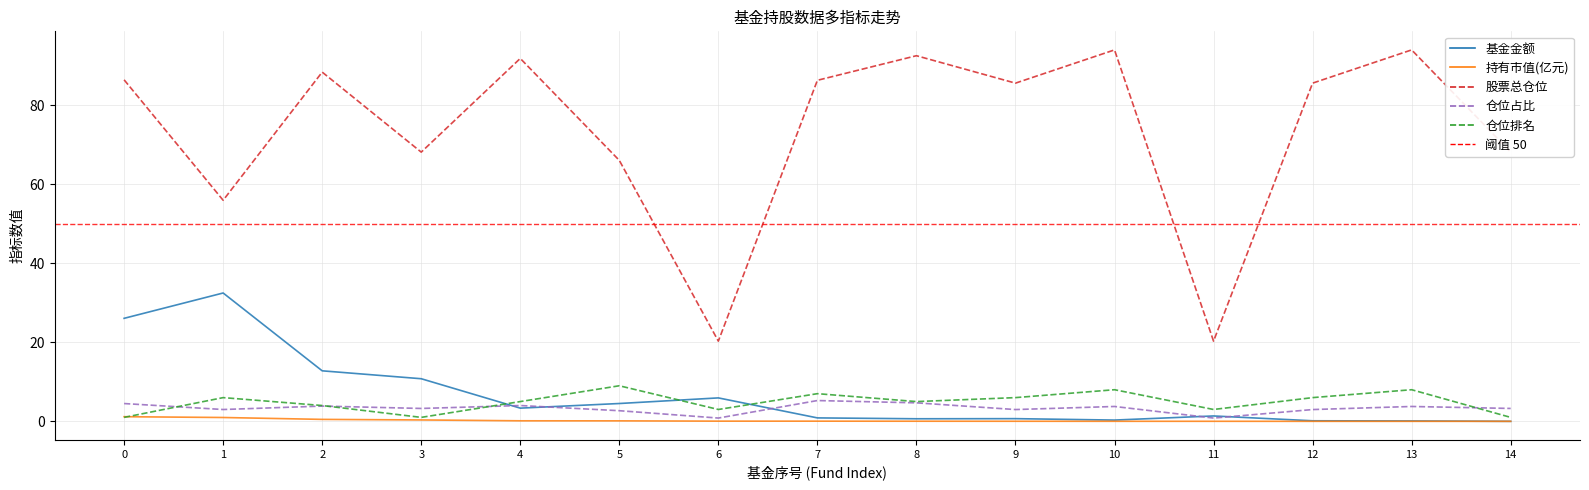

True or false: 仓位排名 and 基金金额 intersect in this chart.

True